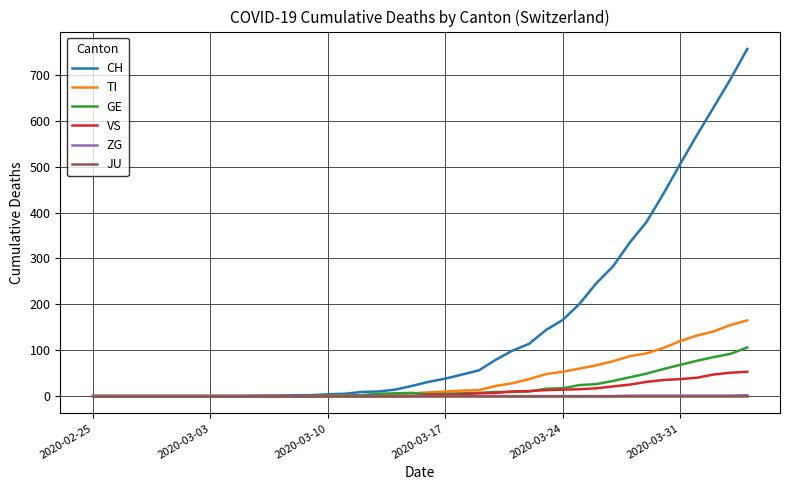

Which series has the largest total across all categories?

CH